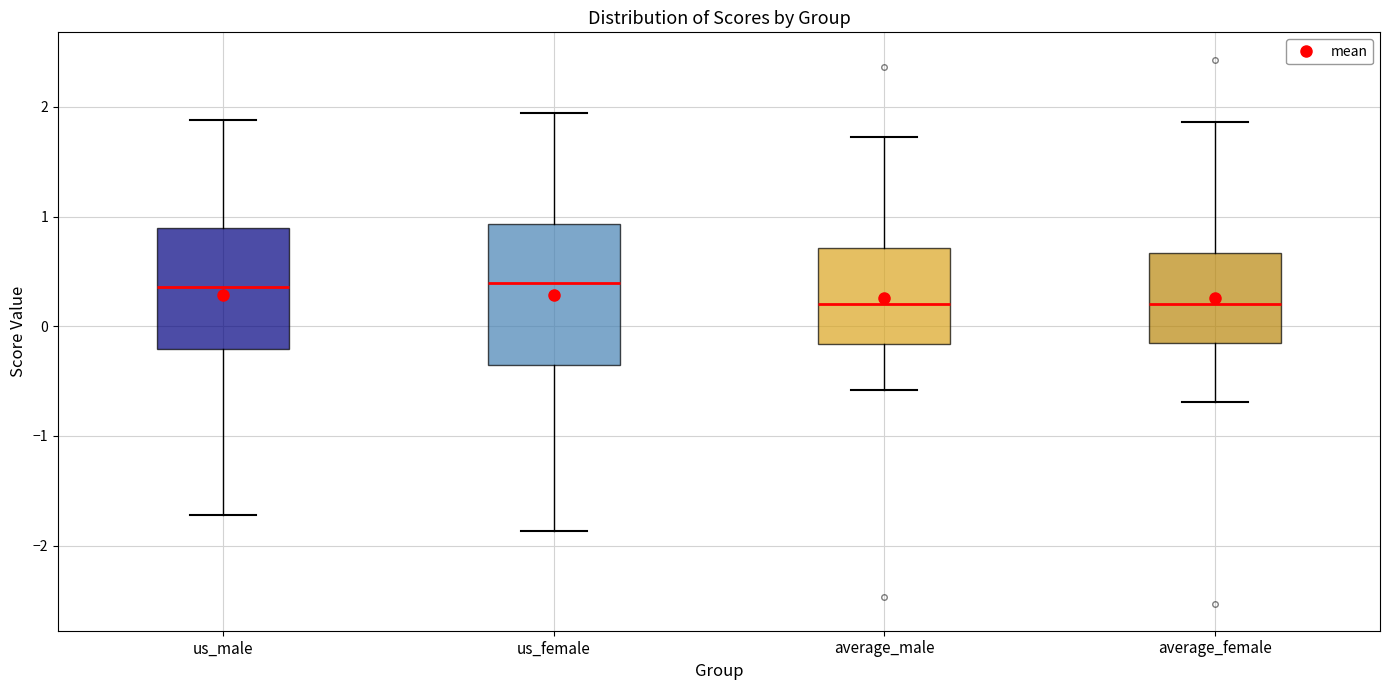

Reading left to right, read every box against the y-axis: the position of its median line, the range the box covers, and the ends of its whiskers. The values are not printed on the chart, so give them approximately, as read against the axis.

us_male: median 0.4, box -0.2 to 0.9, whiskers -1.7 to 1.9
us_female: median 0.4, box -0.4 to 0.9, whiskers -1.9 to 1.9
average_male: median 0.2, box -0.2 to 0.7, whiskers -0.6 to 1.7
average_female: median 0.2, box -0.2 to 0.7, whiskers -0.7 to 1.9